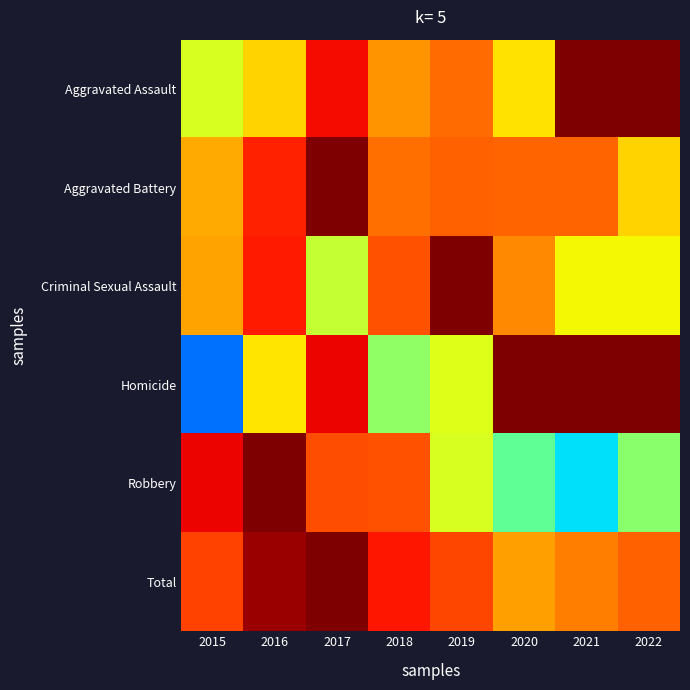

How many distinct data groups are displayed?

6